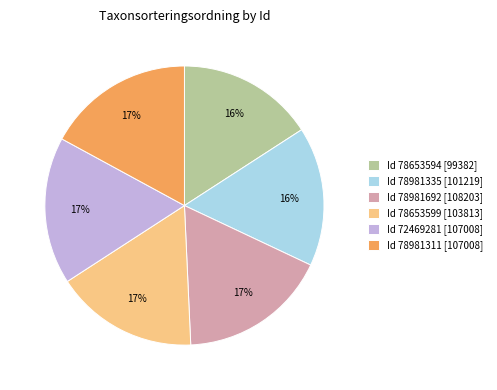

Between Id 78653594 [99382] and Id 78981311 [107008], which is larger?

Id 78981311 [107008]